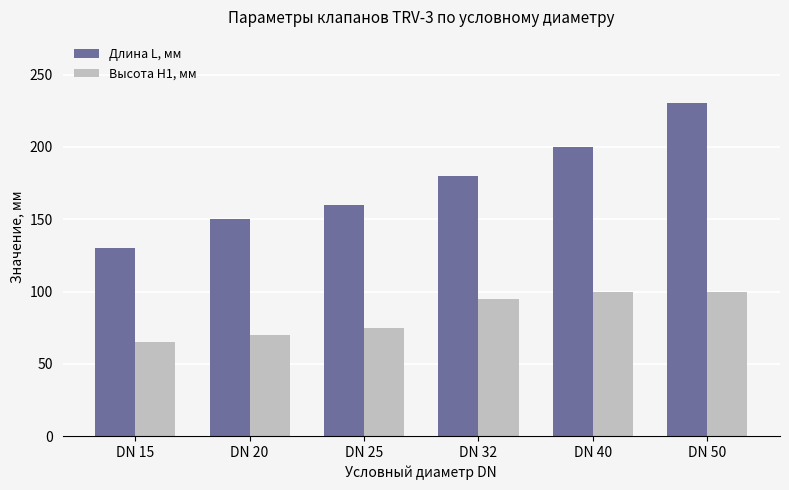

How many groups of bars are there?

6